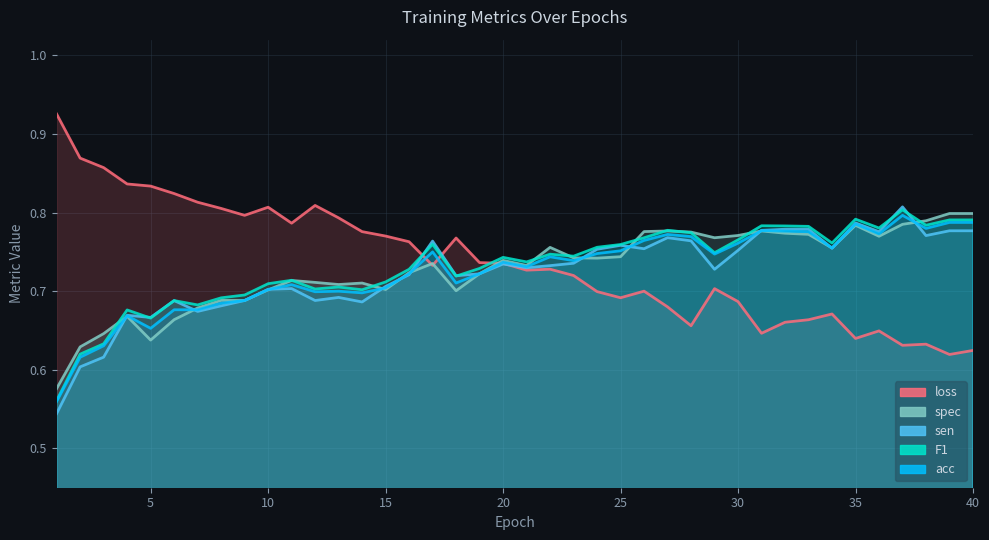

What is the lowest value of the loss series?

0.6